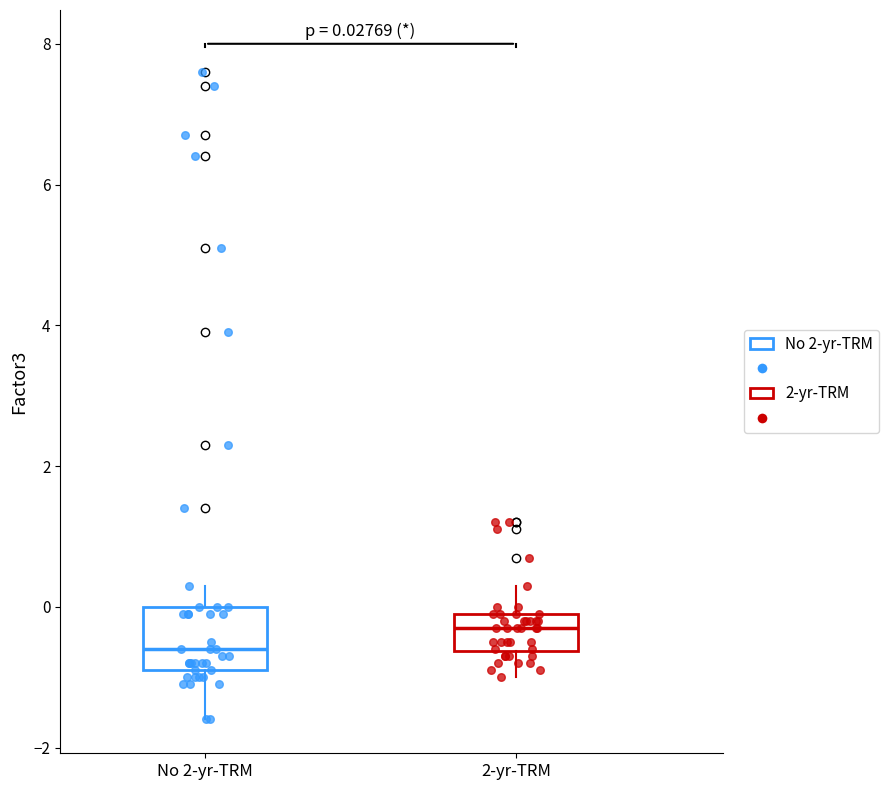

Comparing the boxes themselves (not the whiskers), which one is the tallest?

No 2-yr-TRM